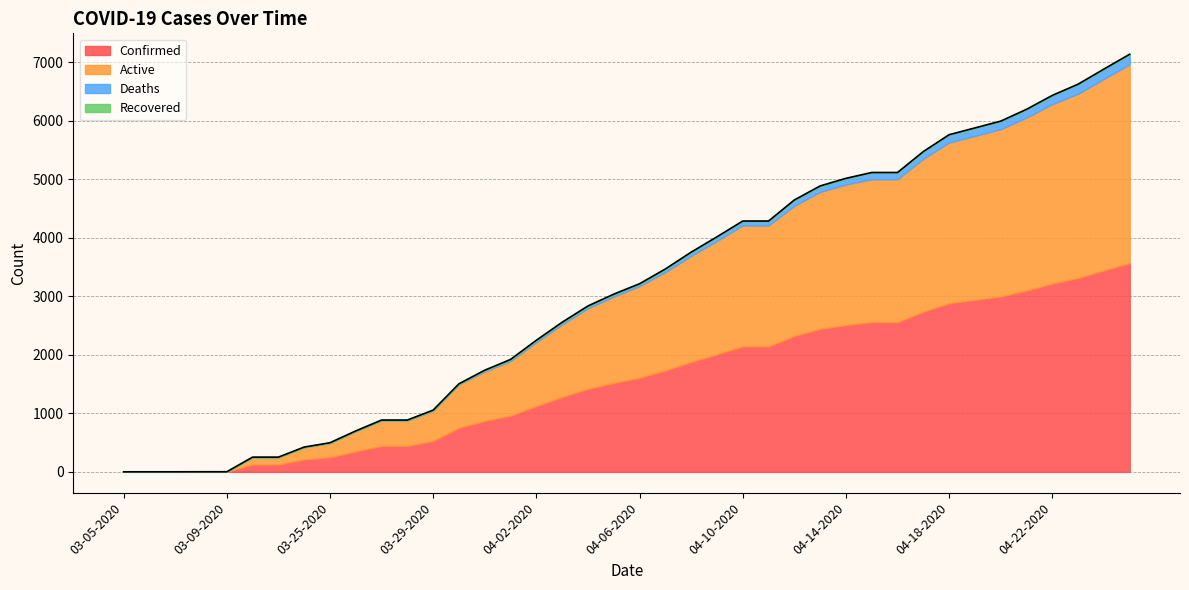

At 04-21-2020, list the series in order from largest to smallest.

Confirmed, Active, Deaths, Recovered